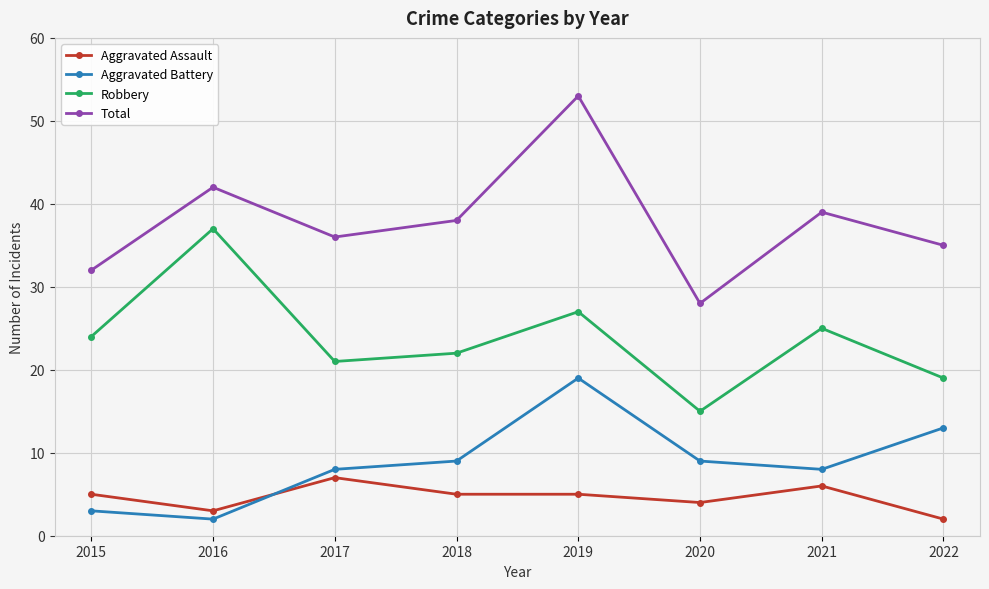

What is the average value of the Robbery series?

24